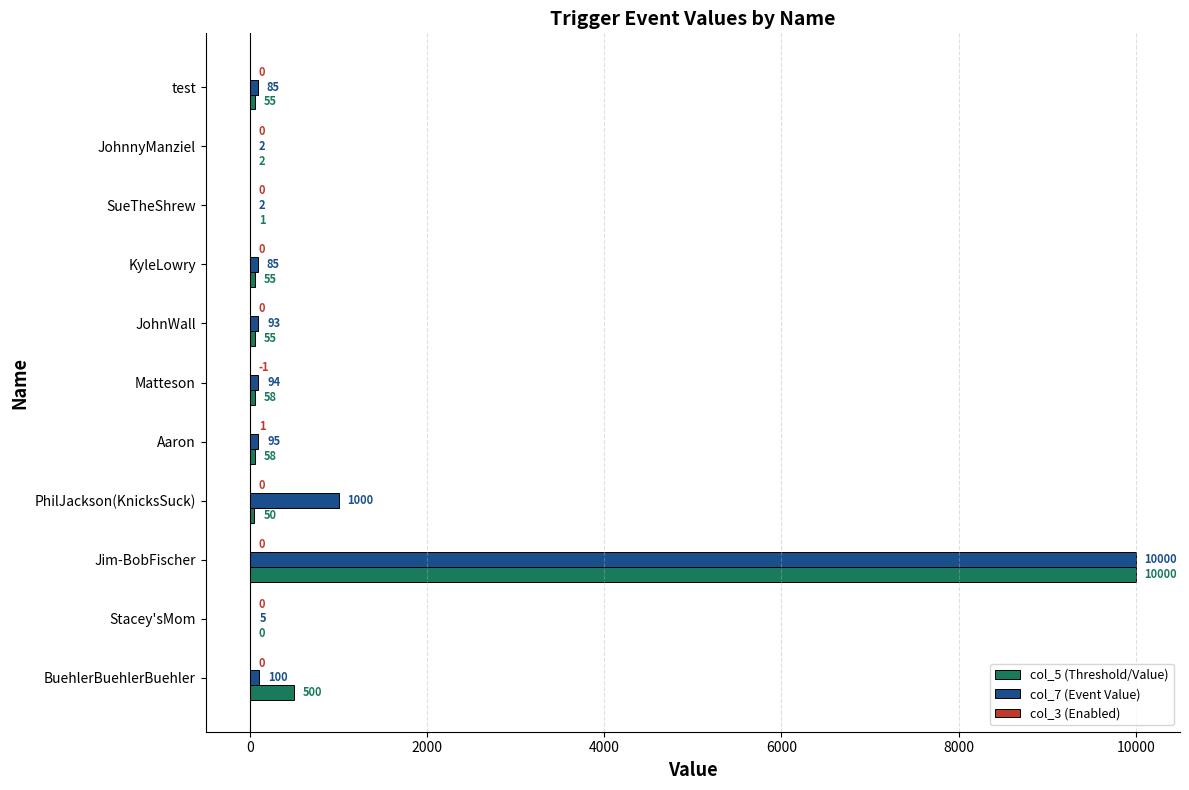

What is the sum of all col_5 (Threshold/Value) values?

10834